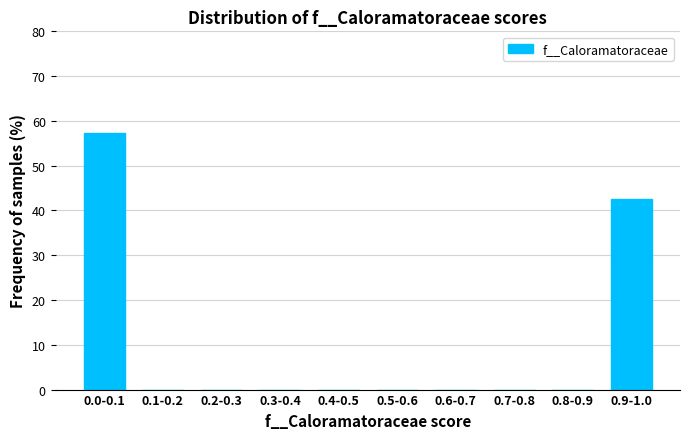

Reading right to left, what are all the values shown in this chart?

0.9-1.0=42.7	0.8-0.9=0.0	0.7-0.8=0.0	0.6-0.7=0.0	0.5-0.6=0.0	0.4-0.5=0.0	0.3-0.4=0.0	0.2-0.3=0.0	0.1-0.2=0.0	0.0-0.1=57.3